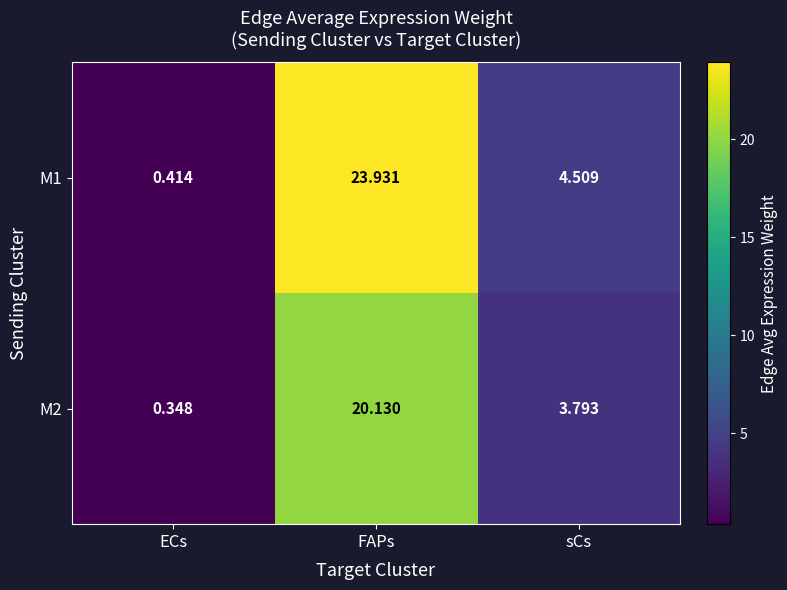

Rank the series by their maximum value, from lowest to highest.

M2, M1